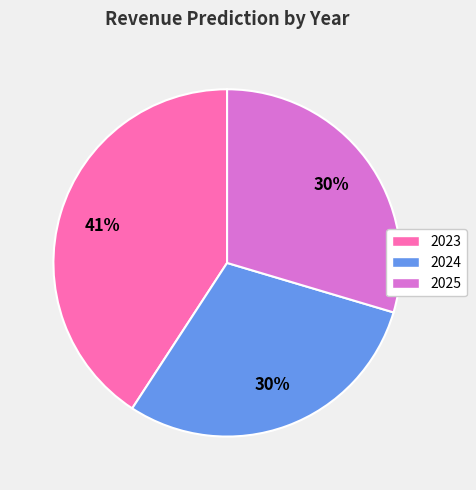

Is it true that 2025 is 17% of the pie?

False